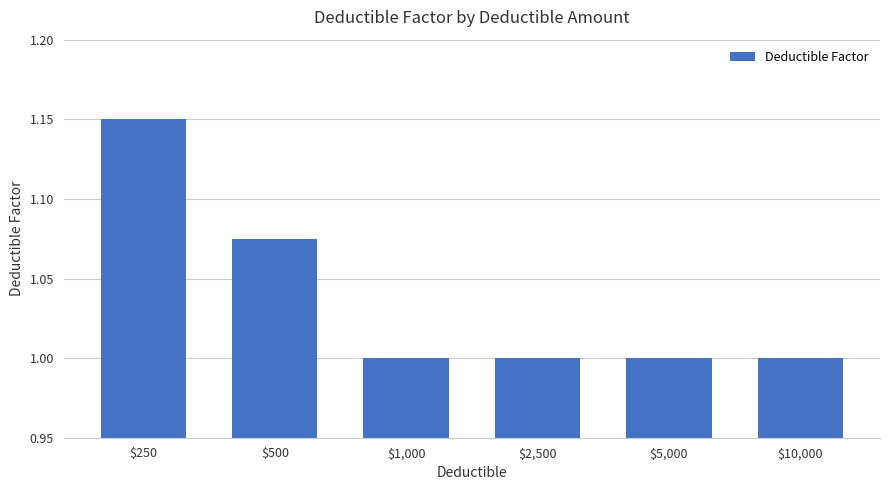

What is the label of the 3rd bar from the right?

$2,500